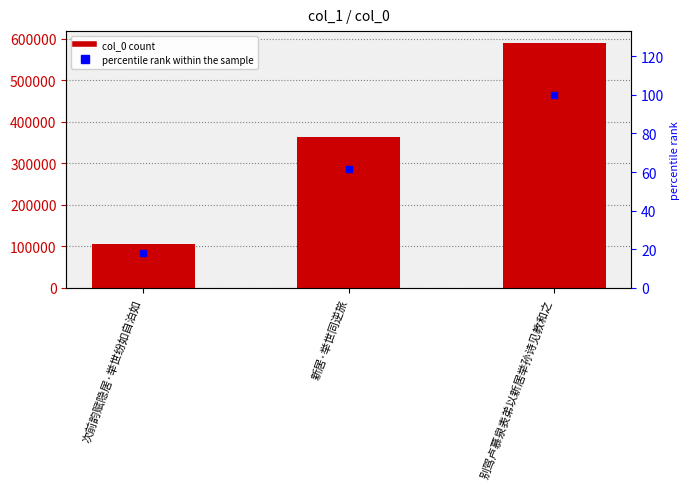

What is the value of the col_0 bar at the 3rd from the left?

589075.0